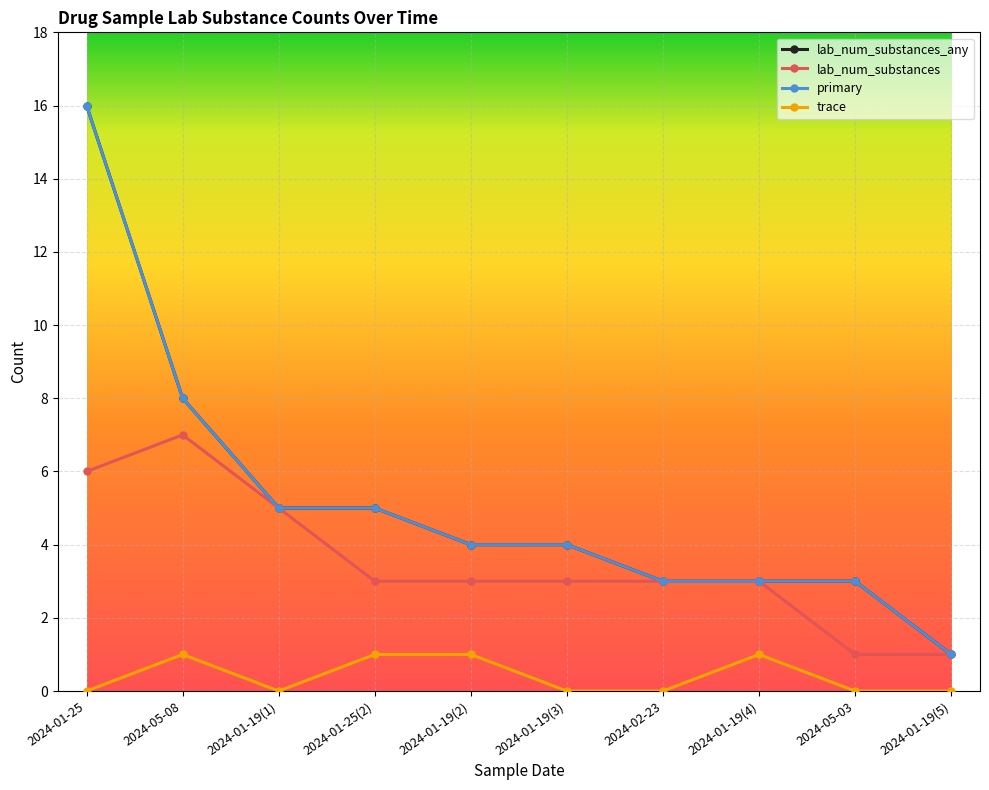

What position from the left is 2024-01-19(5)?

10